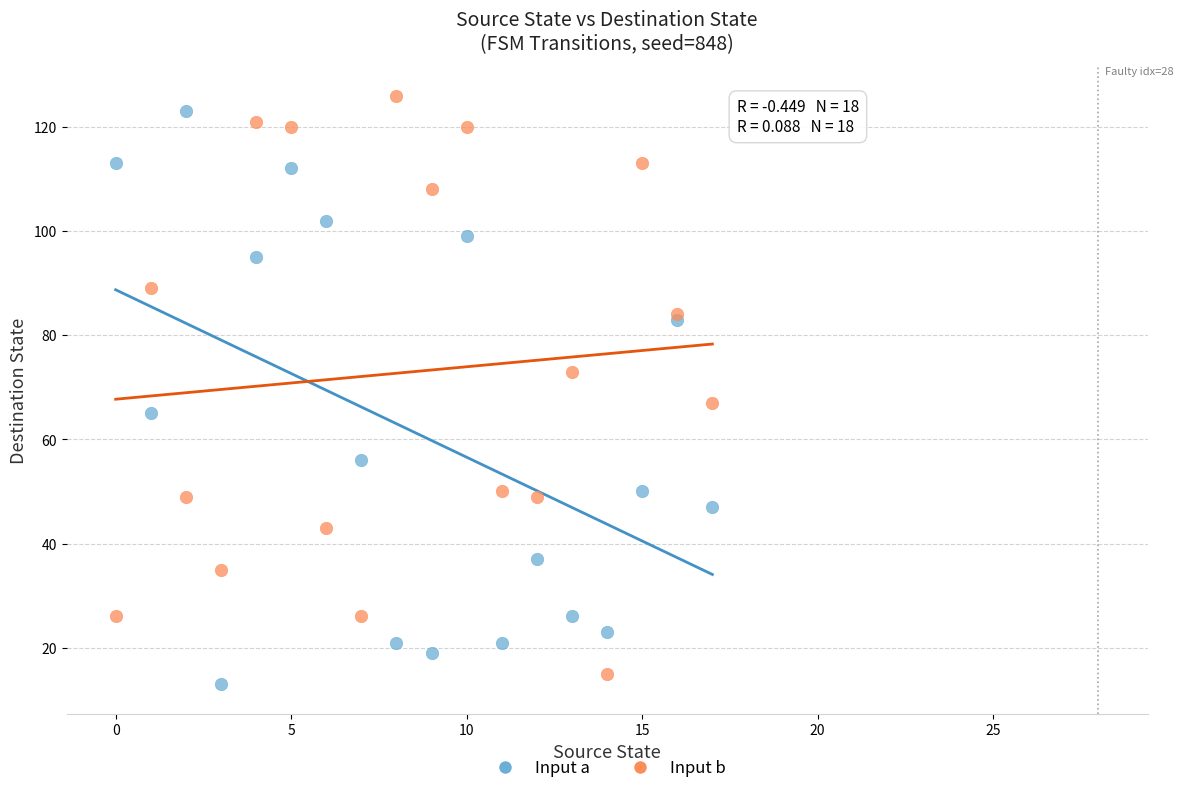

Which series contains the highest Y value?

Input b